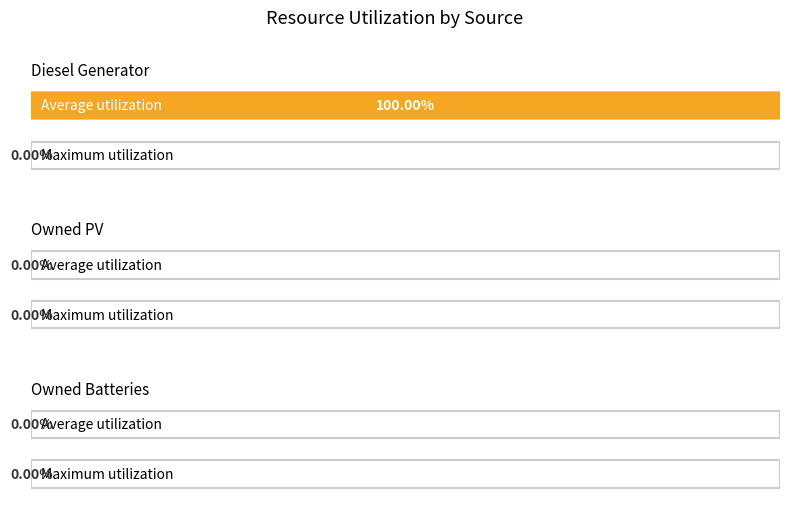

What is the label of the 3rd bar from the right?

Diesel Generator